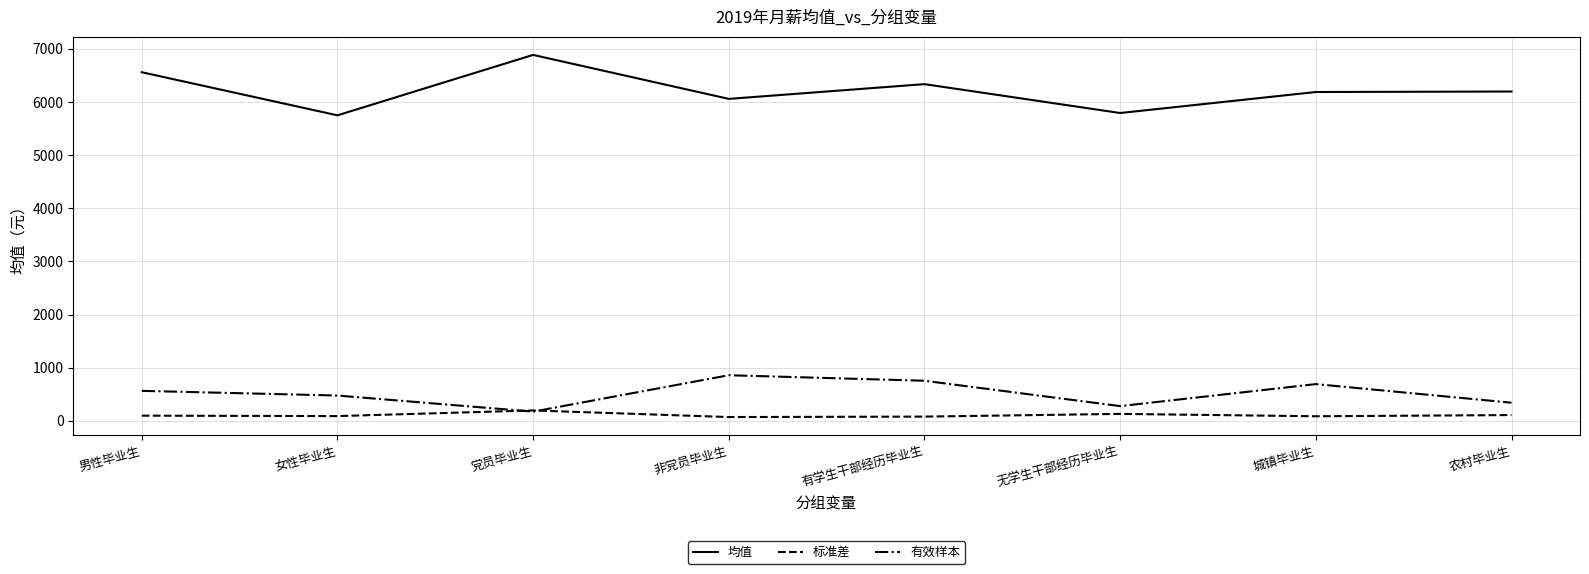

At how many categories does at least one series exceed 2966?

8